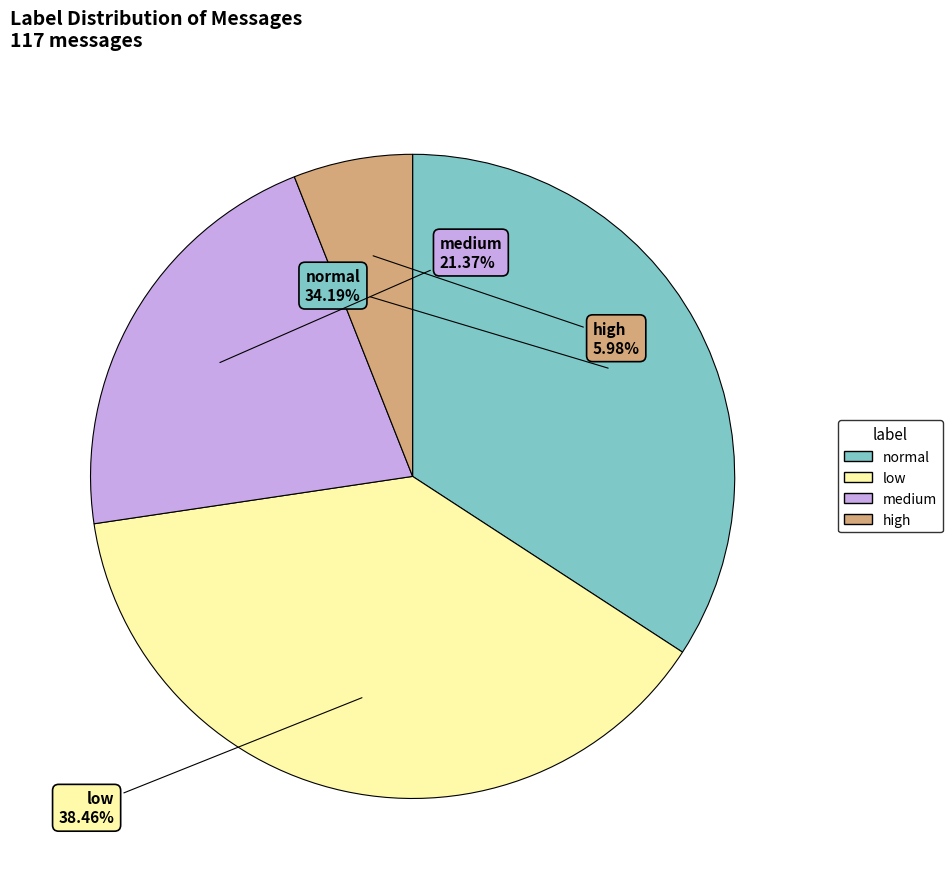

Is it true that low is 13% of the pie?

False